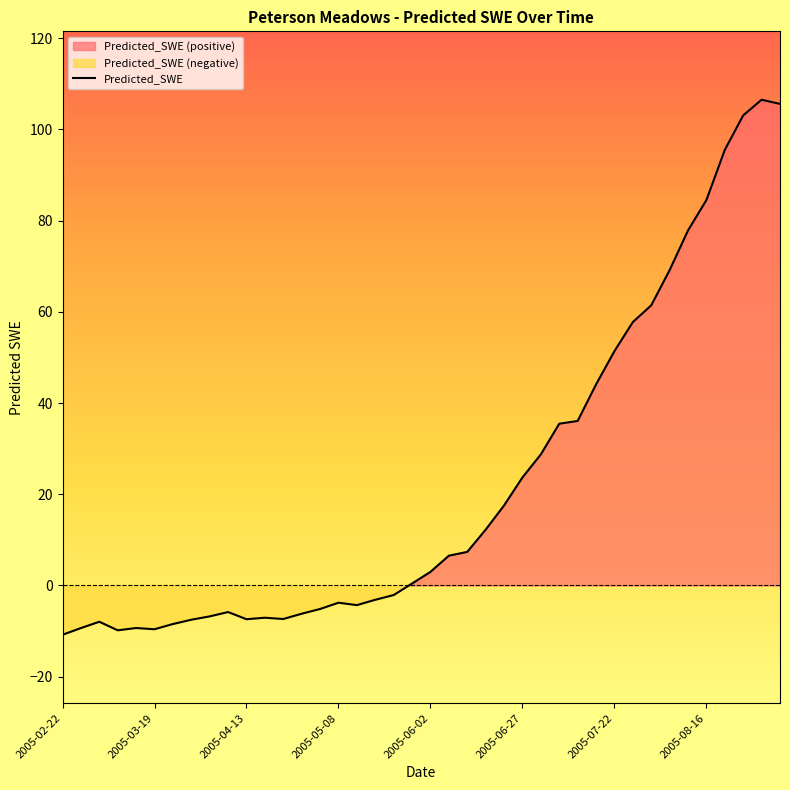

What is the difference between the values at 11 and 9?

1.2